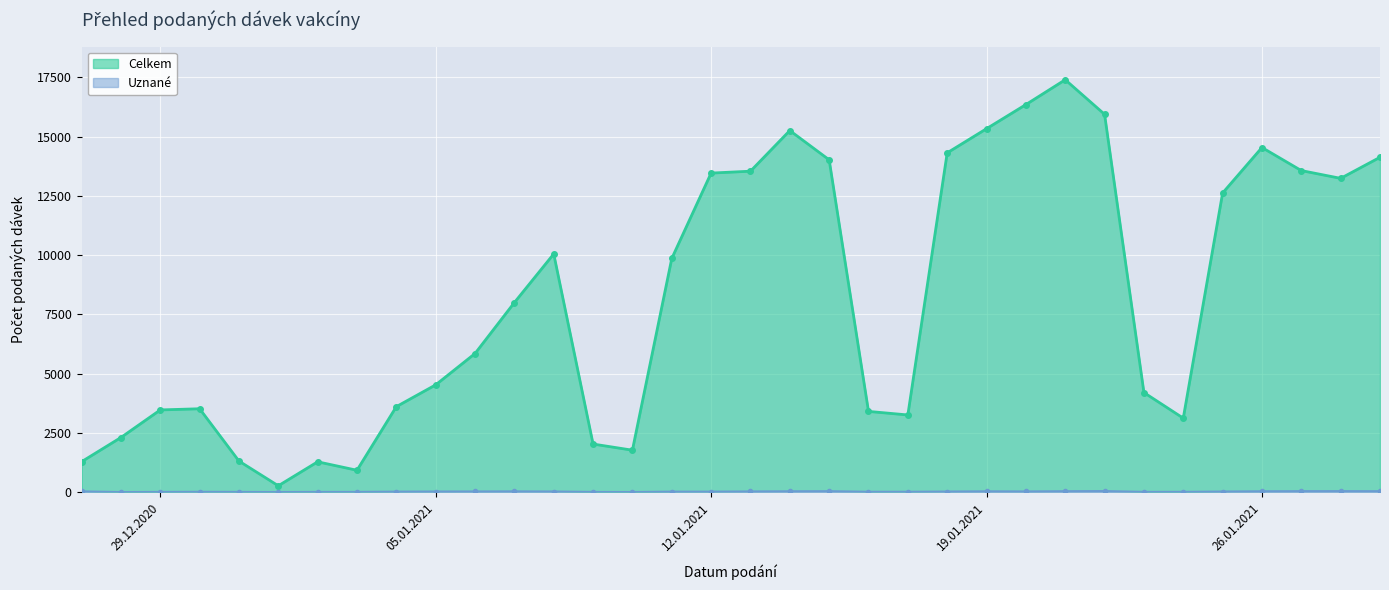

Reading left to right, extract all data points from this chart.

Celkem: 27.12.2020=1285	28.12.2020=2306	29.12.2020=3469	30.12.2020=3519	31.12.2020=1312	01.01.2021=270	02.01.2021=1281	03.01.2021=924	04.01.2021=3608	05.01.2021=4527	06.01.2021=5849	07.01.2021=7999	08.01.2021=10050	09.01.2021=2030	10.01.2021=1771	11.01.2021=9858	12.01.2021=13460	13.01.2021=13540	14.01.2021=15254	15.01.2021=14020	16.01.2021=3407	17.01.2021=3257	18.01.2021=14314	19.01.2021=15333	20.01.2021=16350	21.01.2021=17398	22.01.2021=15939	23.01.2021=4202	24.01.2021=3122	25.01.2021=12620	26.01.2021=14539	27.01.2021=13566	28.01.2021=13238	29.01.2021=14127
Uznané: 27.12.2020=32	28.12.2020=5	29.12.2020=10	30.12.2020=15	31.12.2020=11	01.01.2021=6	02.01.2021=11	03.01.2021=11	04.01.2021=22	05.01.2021=27	06.01.2021=29	07.01.2021=33	08.01.2021=28	09.01.2021=10	10.01.2021=6	11.01.2021=22	12.01.2021=22	13.01.2021=30	14.01.2021=37	15.01.2021=41	16.01.2021=17	17.01.2021=17	18.01.2021=26	19.01.2021=35	20.01.2021=30	21.01.2021=40	22.01.2021=46	23.01.2021=12	24.01.2021=13	25.01.2021=26	26.01.2021=37	27.01.2021=42	28.01.2021=43	29.01.2021=40